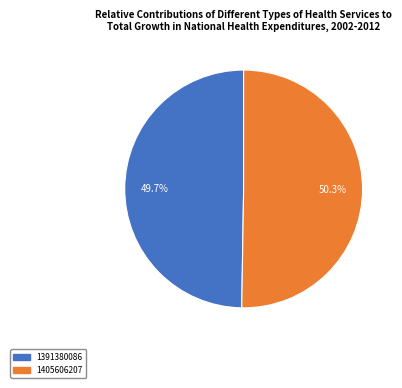

Rank the categories by value from lowest to highest.

1391380086, 1405606207